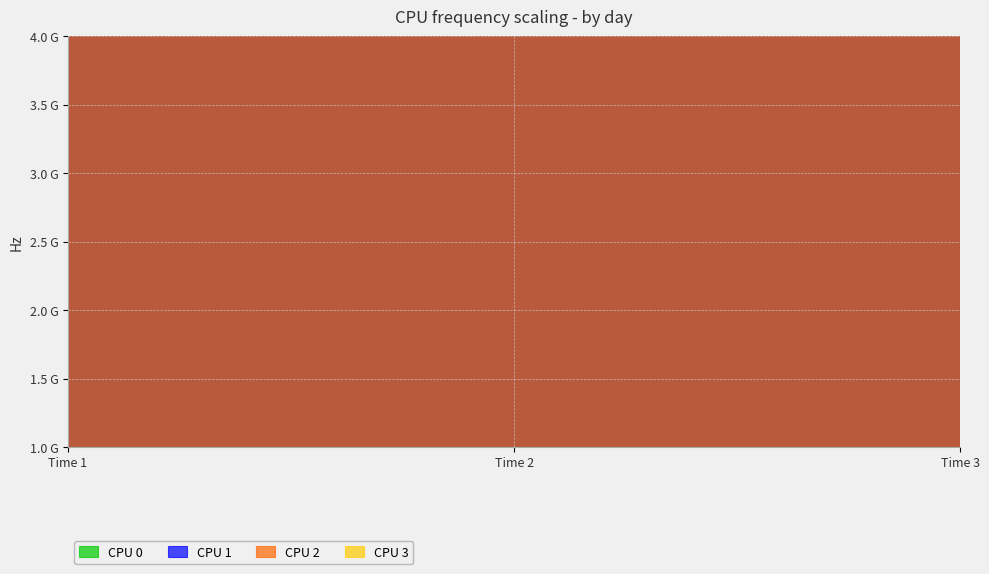

At which label is CPU 3 closest to 0?

Time 1